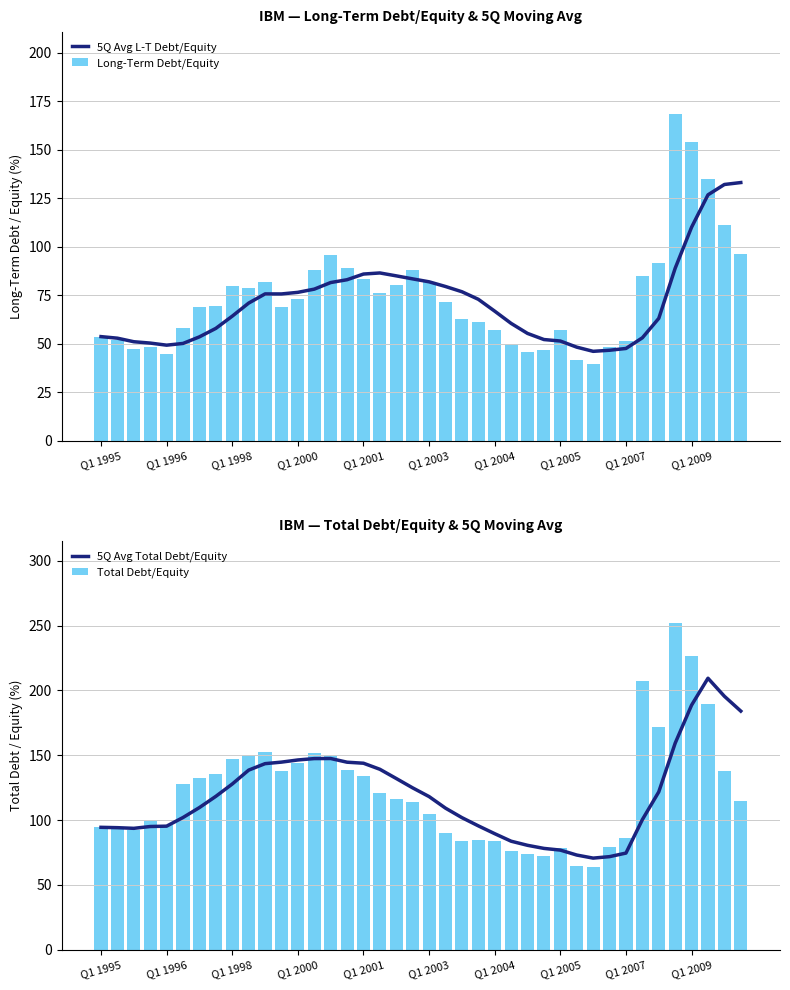

What is the lowest value of the 5Q Avg L-T Debt/Equity series?

46.0